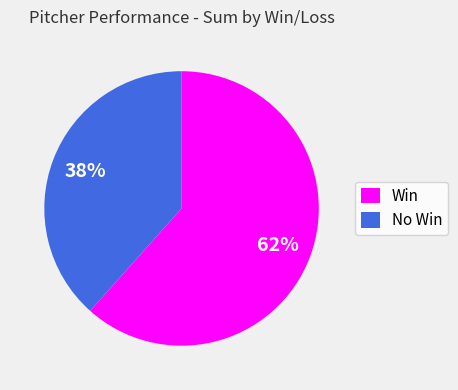

The Win slice represents 68% of the pie. True or false?

False